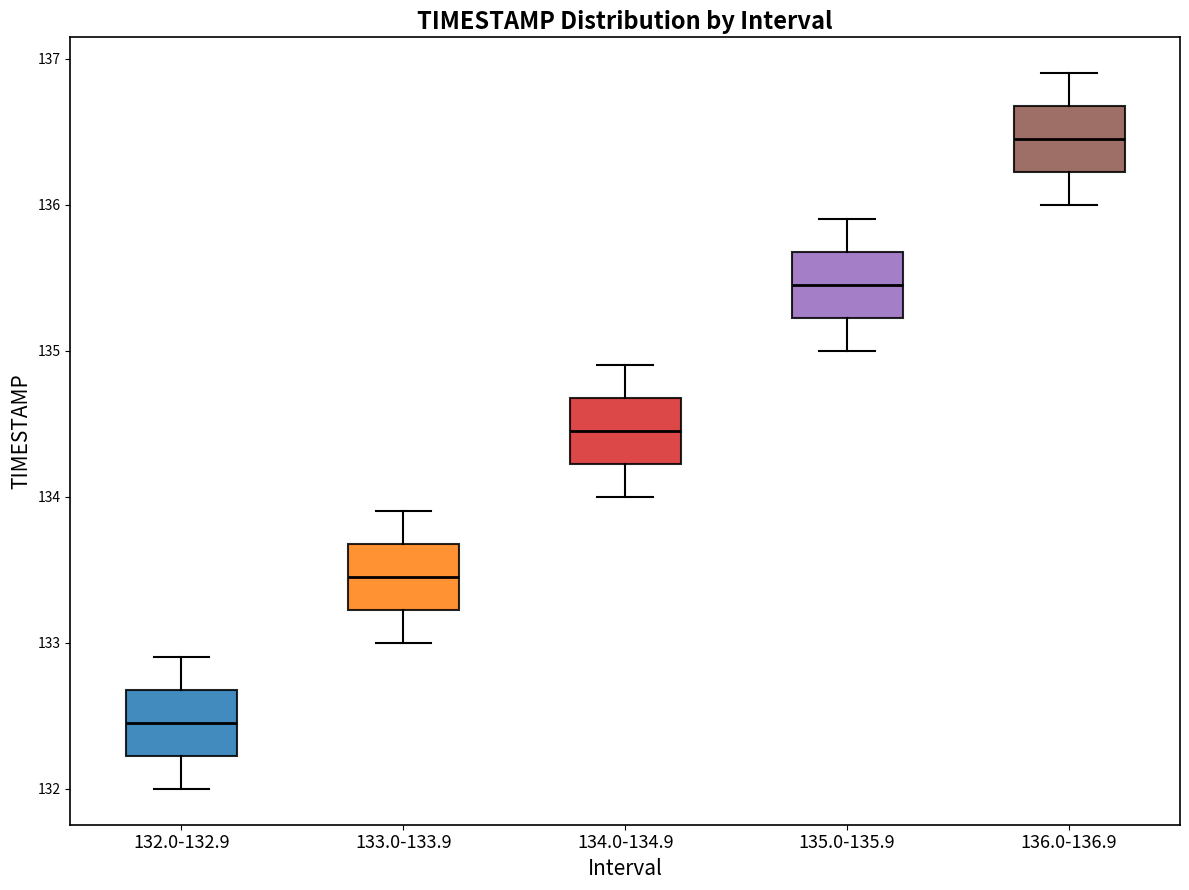

Where is the lower edge of the box for 132.0-132.9 on the y-axis? The values are not printed on the chart, so give them approximately, as read against the axis.

132.2